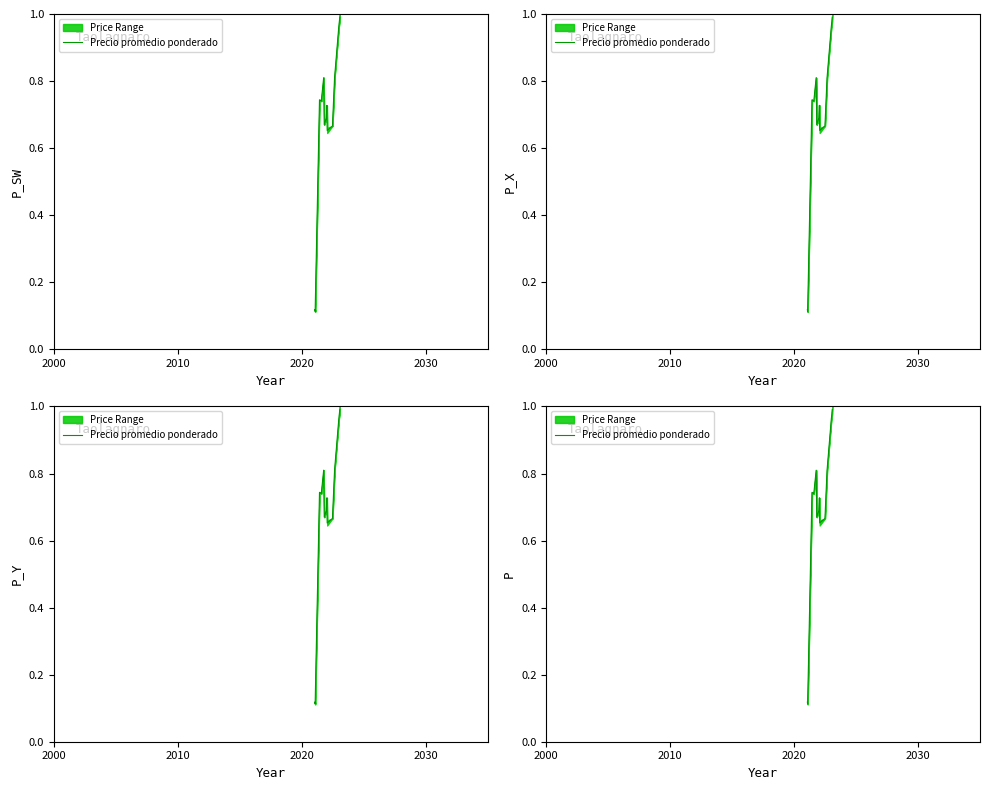

Reading left to right, extract all data points from this chart.

0.1	0.1	0.7	0.7	0.8	0.7	0.7	0.7	0.7	0.7	0.8	1.0	1.0